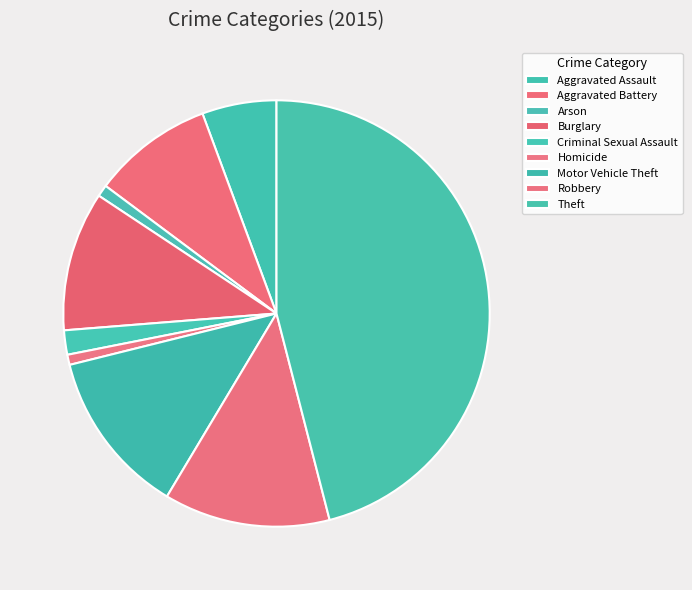

The Homicide slice represents 13% of the pie. True or false?

False